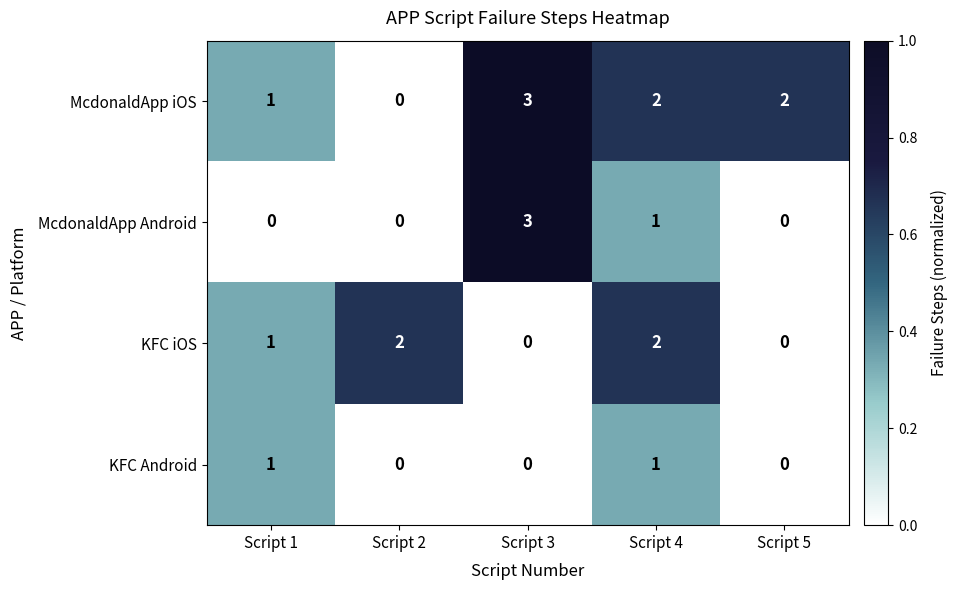

At how many categories does at least one series exceed 0?

5